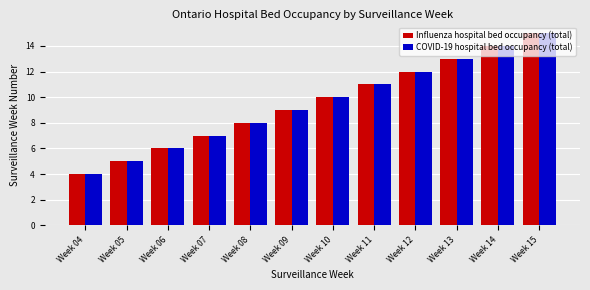

Which category has the highest value across all series?

Week 15